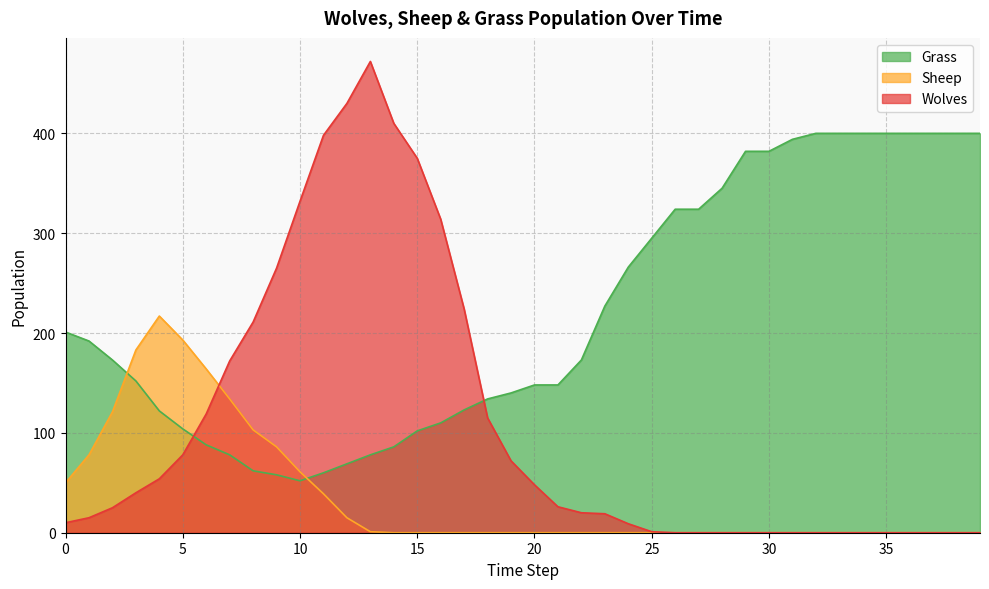

Which series has the largest total across all categories?

Grass